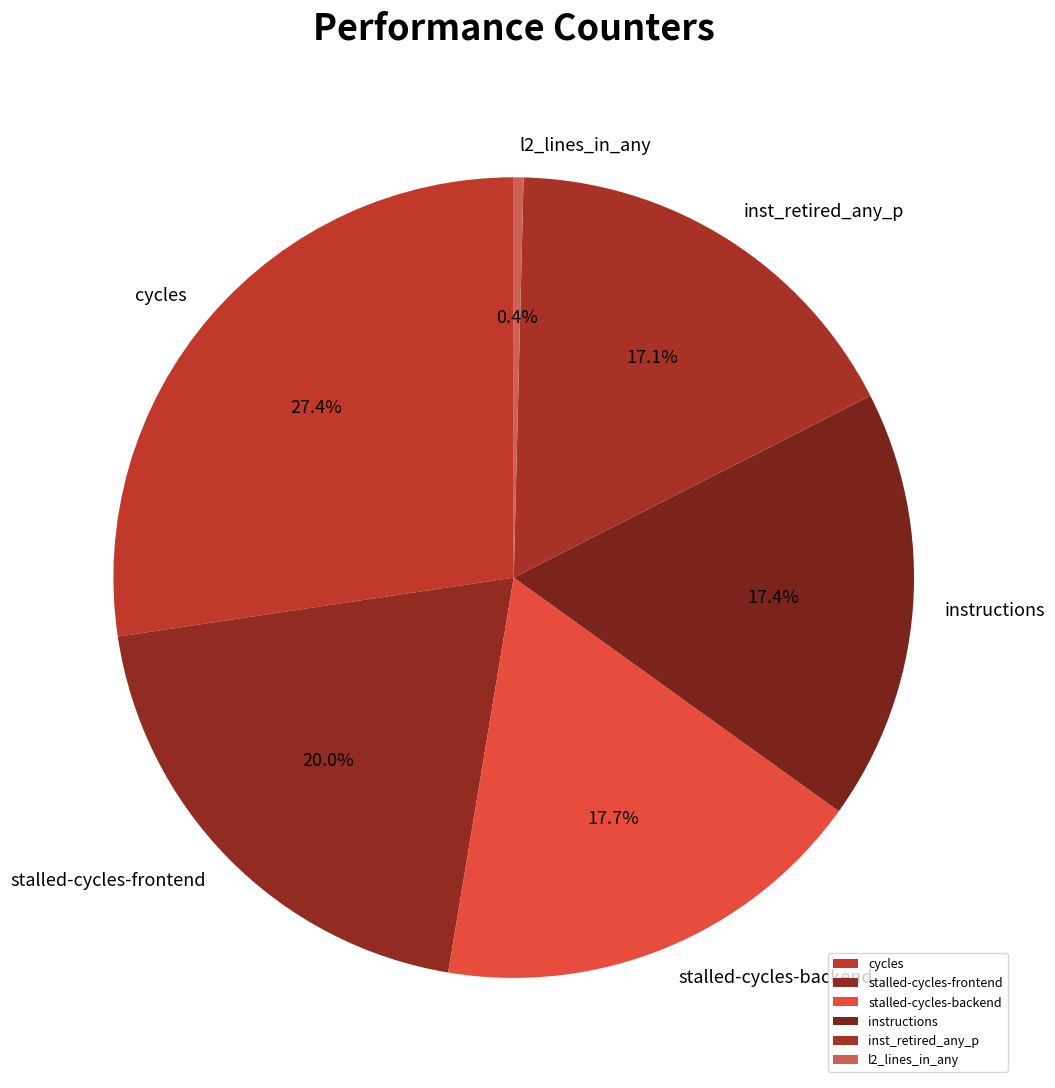

What percentage is NOT represented by cycles?

72.6%